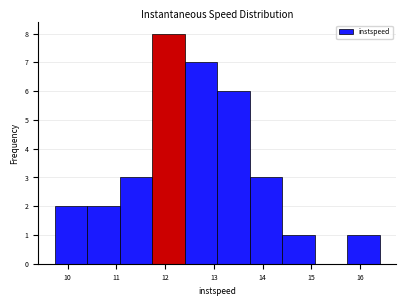

Which range on the x-axis has the tallest bar?

11.7 to 12.4